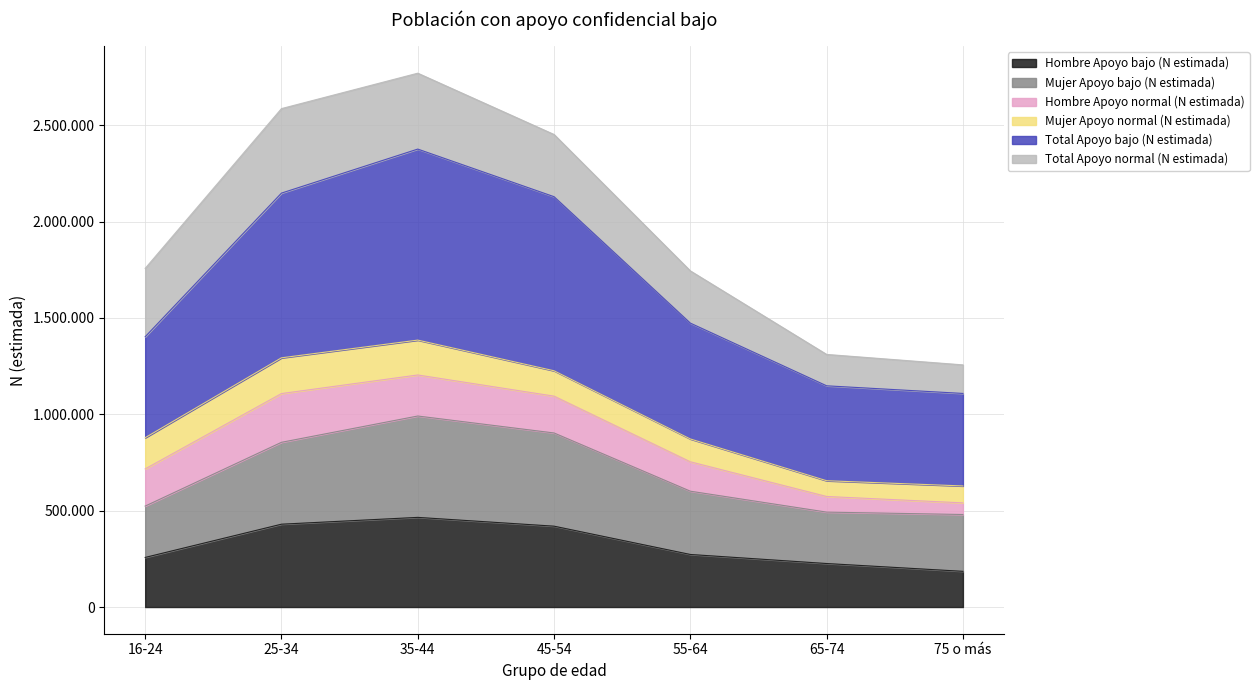

The Total Apoyo bajo (N estimada) series shows 2422393 at 16-24. True or false?

False